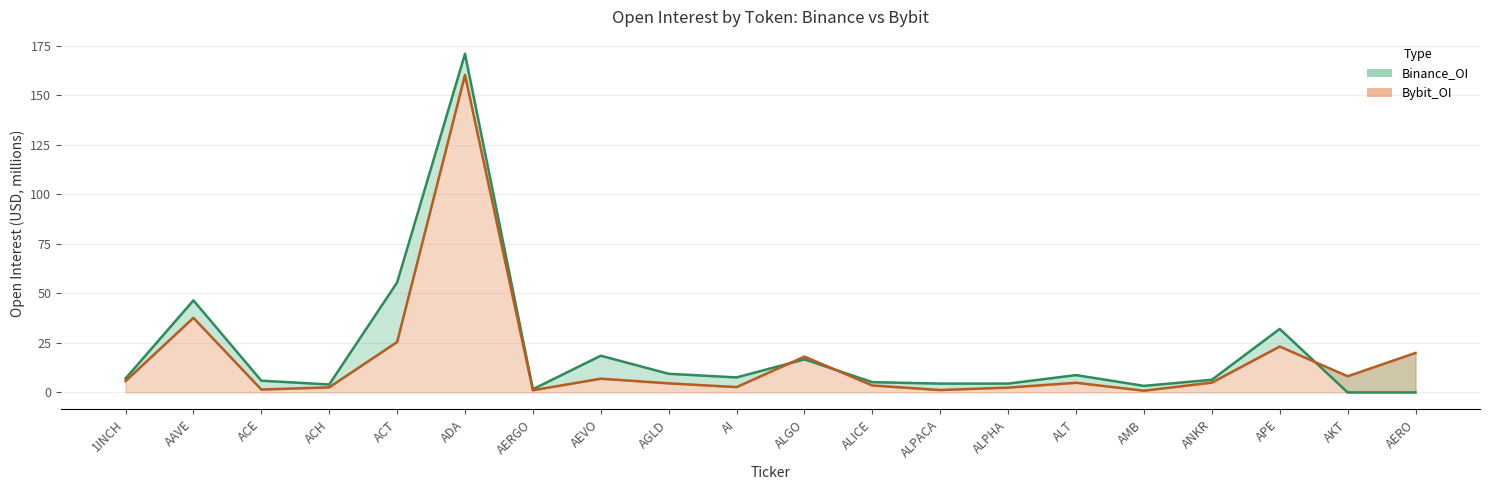

What is the difference between the second highest and second lowest values in the Bybit_OI series?

36.6